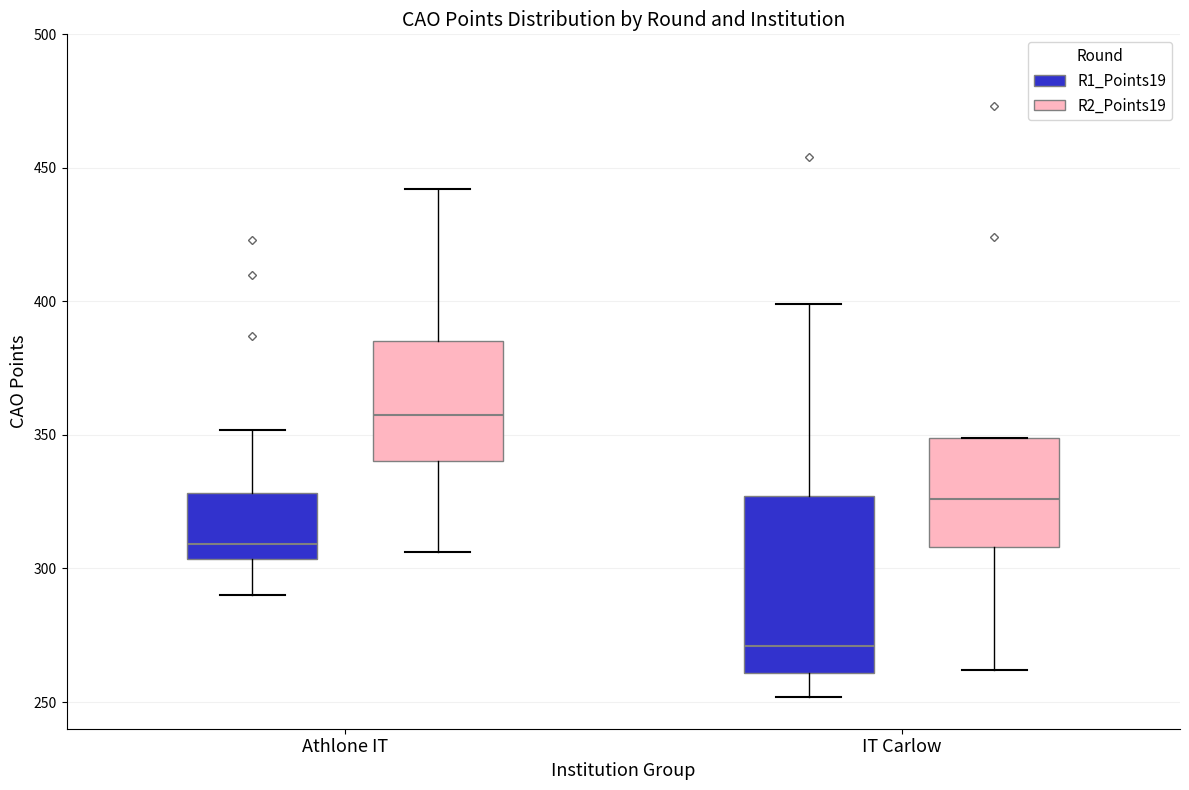

Reading left to right, read every box against the y-axis: the position of its median line, the range the box covers, and the ends of its whiskers. The values are not printed on the chart, so give them approximately, as read against the axis.

Athlone IT (R1_Points19): median 310, box 305 to 330, whiskers 290 to 350
Athlone IT (R2_Points19): median 360, box 340 to 385, whiskers 305 to 440
IT Carlow (R1_Points19): median 270, box 260 to 325, whiskers 250 to 400
IT Carlow (R2_Points19): median 325, box 310 to 350, whiskers 260 to 350